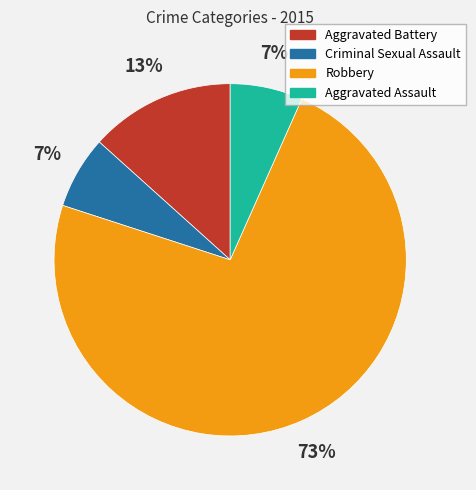

What is the largest slice in the pie chart?

Robbery